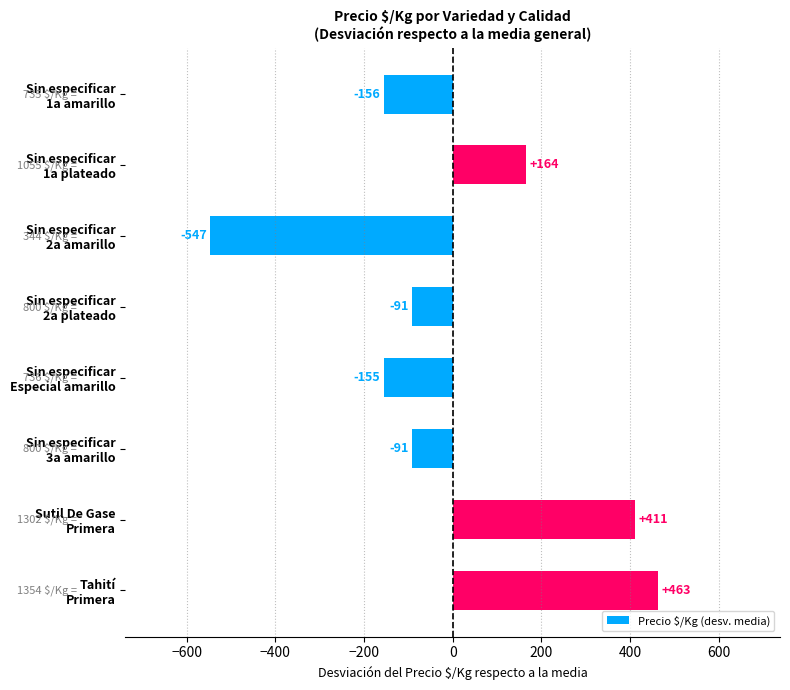

Does the chart contain any negative values?

Yes